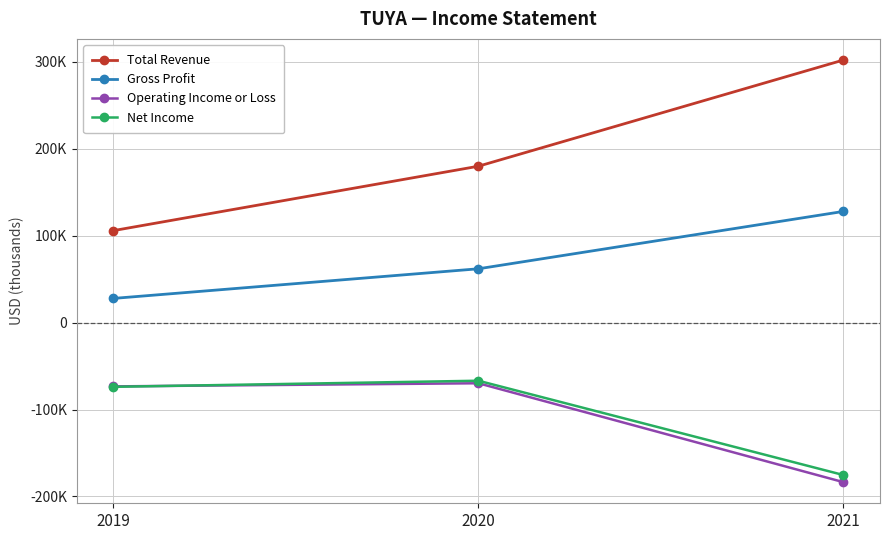

Does the chart have visible grid lines?

Yes